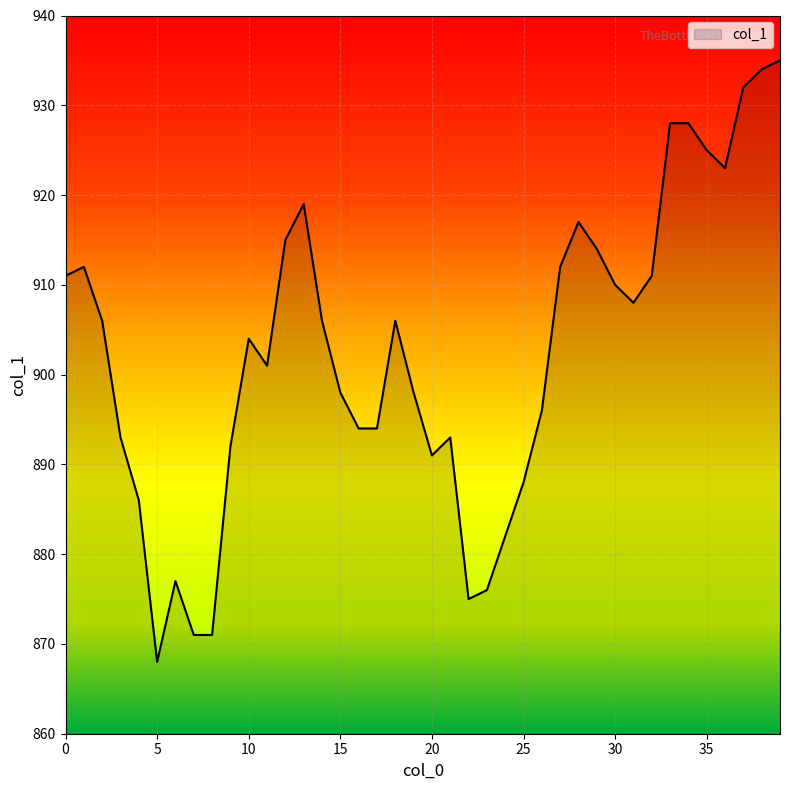

Reading right to left, extract all data points from this chart.

935	934	932	923	925	928	928	911	908	910	914	917	912	896	888	882	876	875	893	891	898	906	894	894	898	906	919	915	901	904	892	871	871	877	868	886	893	906	912	911